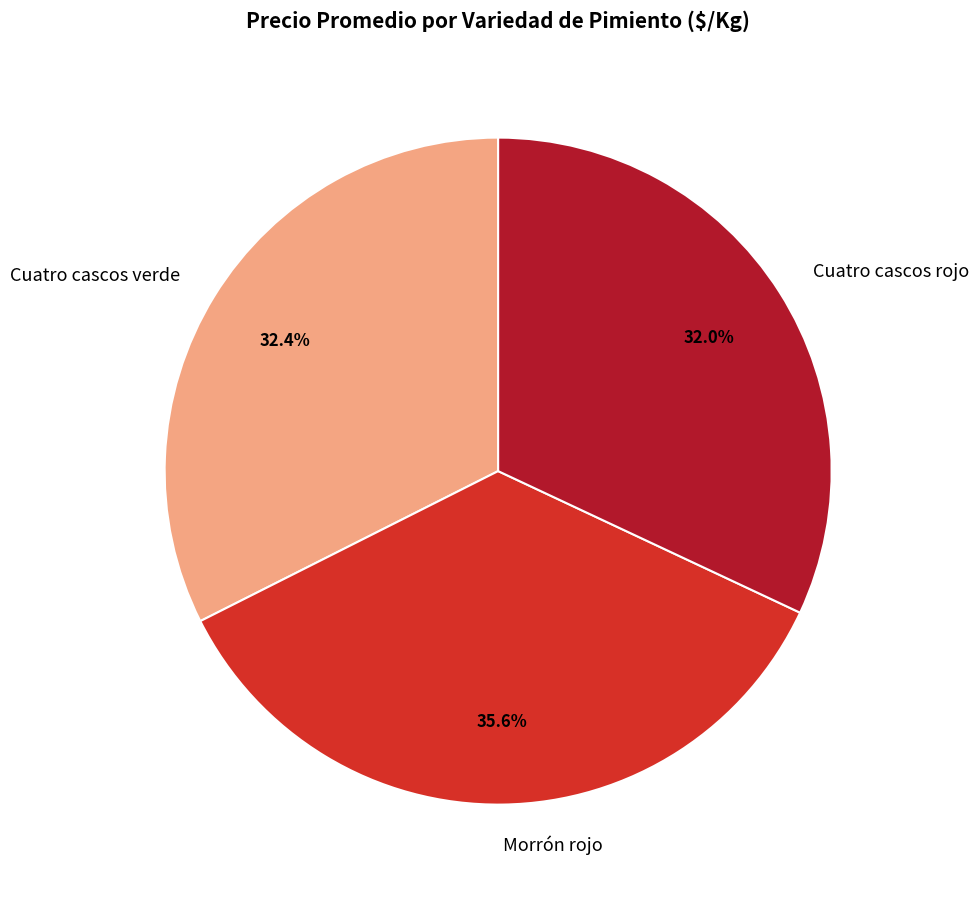

Does Morrón rojo represent more than half of the total?

No